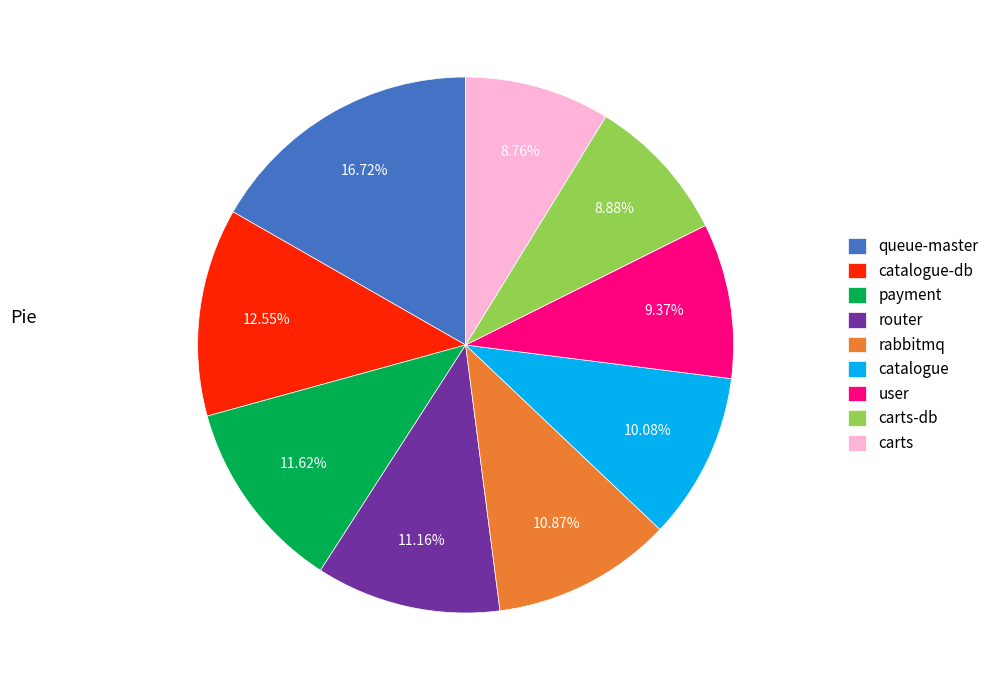

Which slice is the largest?

queue-master